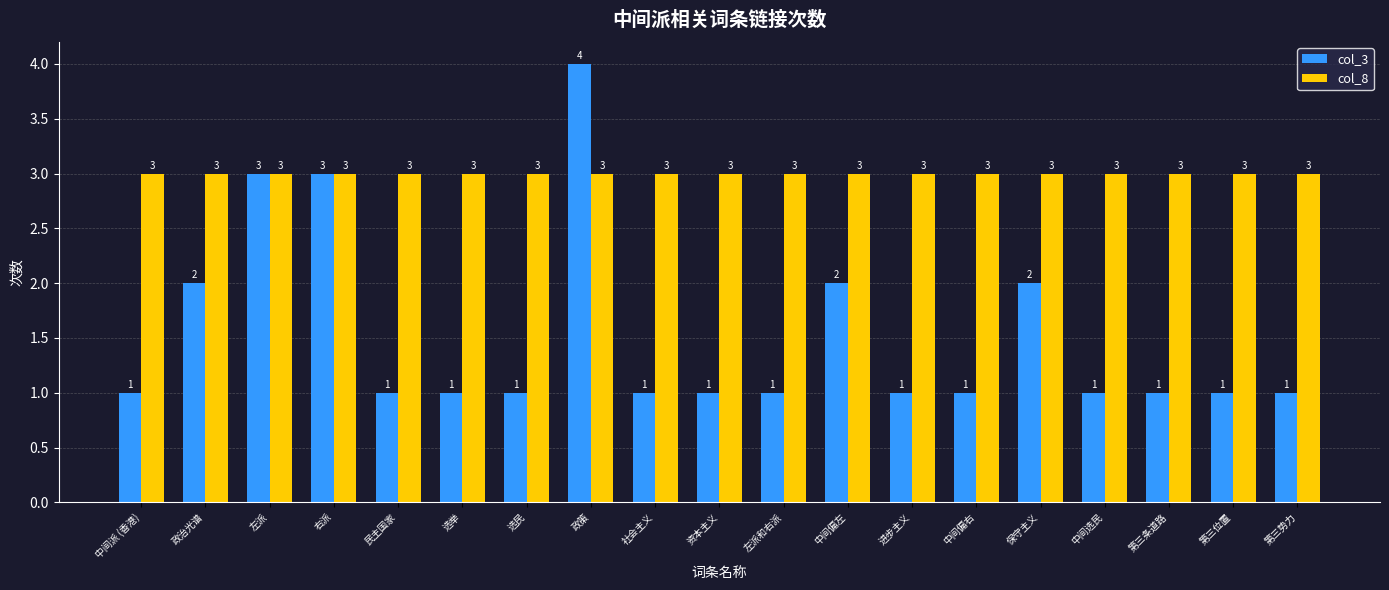

Between 中间派 (香港) and 左派, which series saw the biggest shift?

col_3